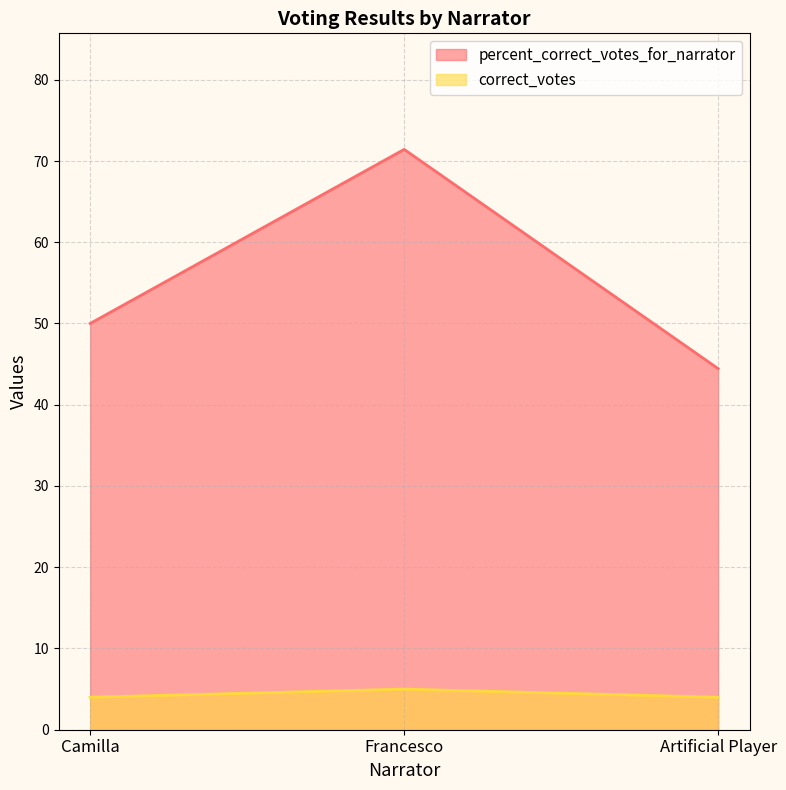

The value of percent_correct_votes_for_narrator at Francesco is 21.4. True or false?

False